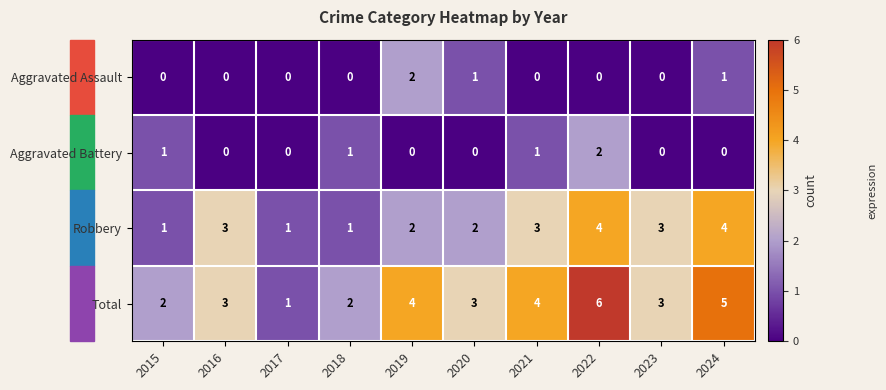

How many distinct data groups are displayed?

4